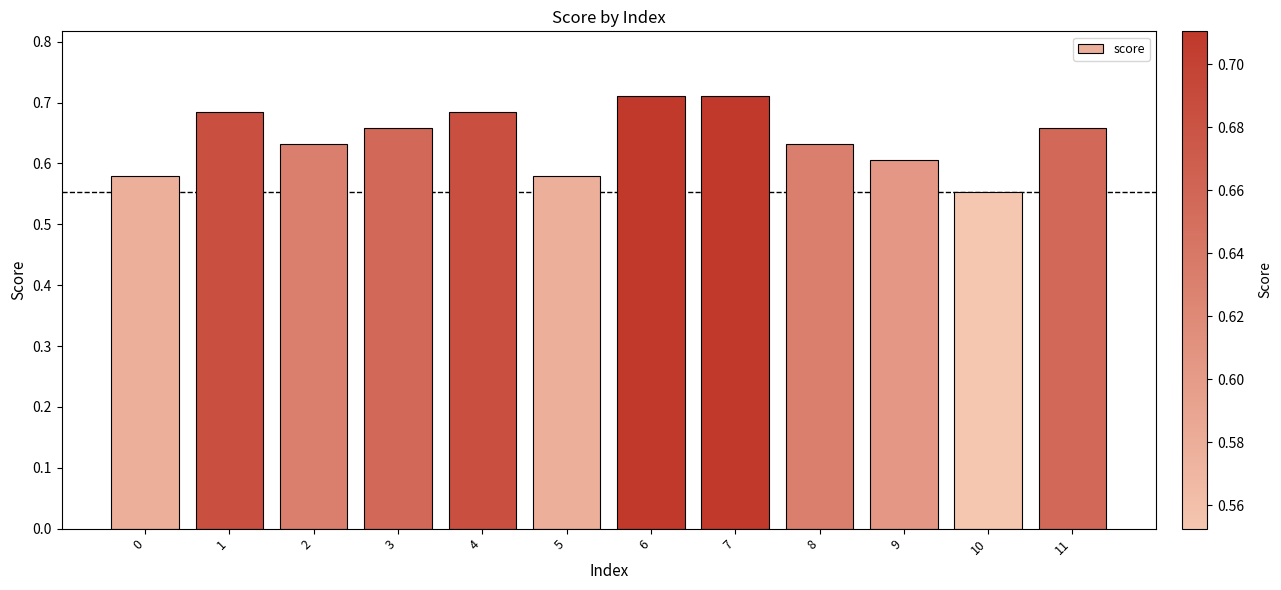

What is the sum of the values at 10 and 1?

1.2